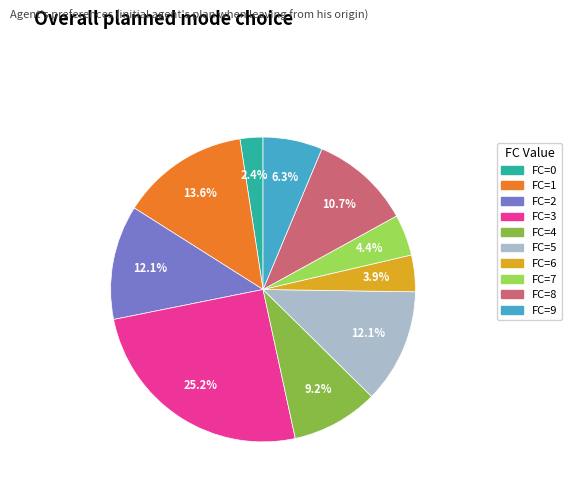

How many segments does this pie chart have?

10